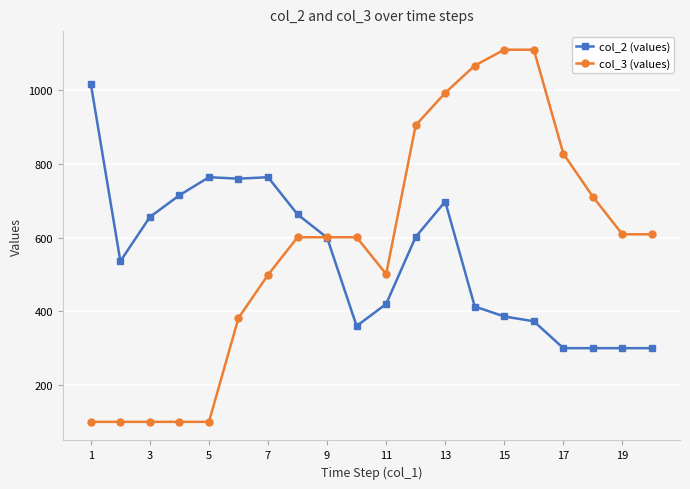

What is the smallest value displayed?

100